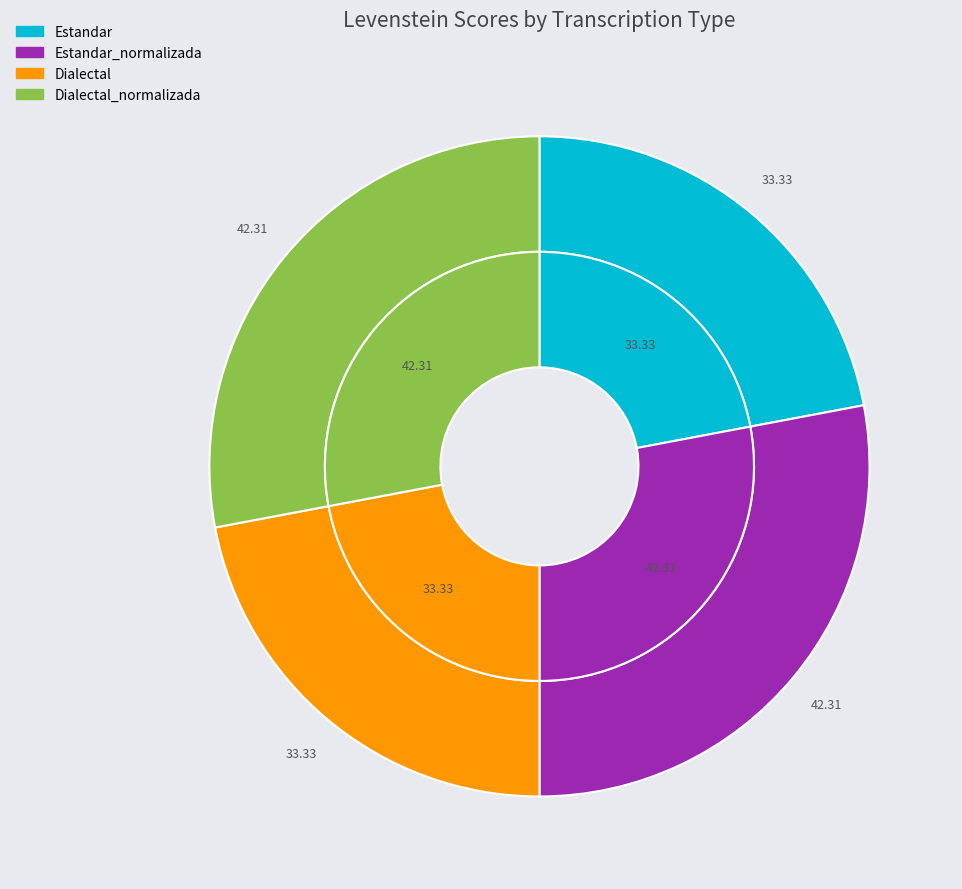

To the nearest percent, what is the difference between the Estandar and Dialectal_normalizada slice percentages?

6%